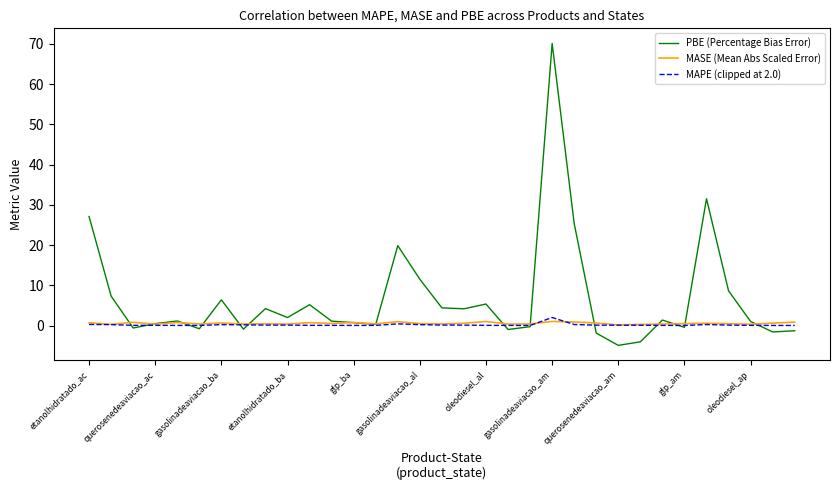

How many series are shown in this chart?

3